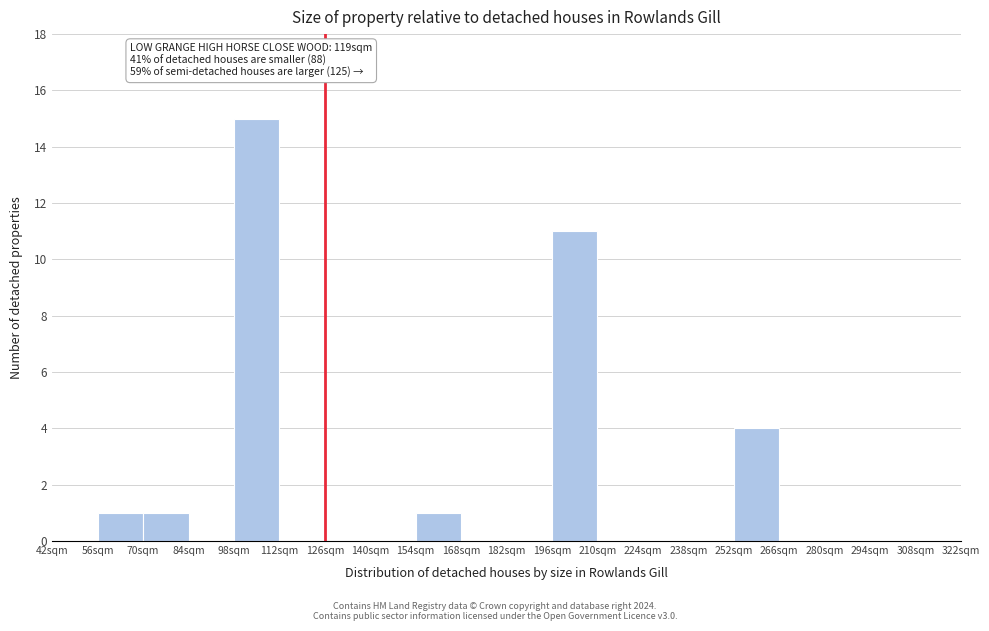

Over which range of the x-axis is the bar tallest?

98 to 112